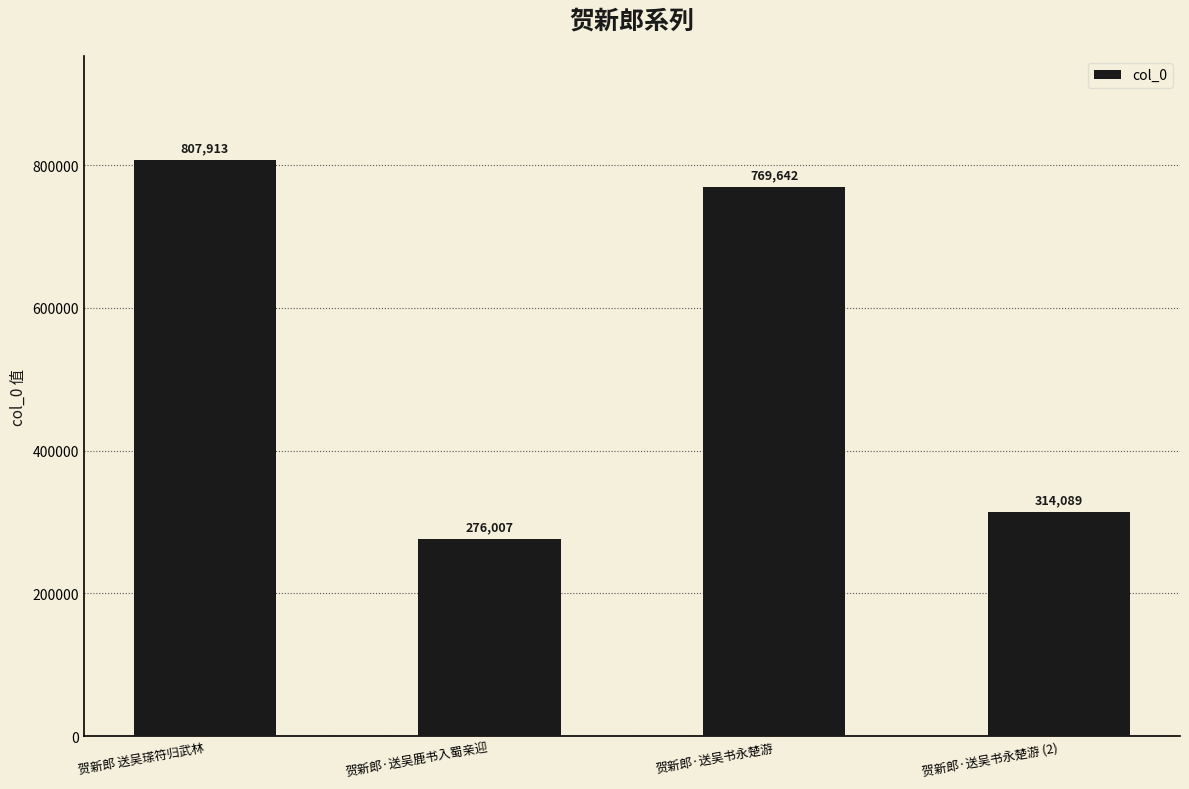

What is the difference between the values at 贺新郎·送吴鹿书入蜀亲迎 and 贺新郎·送吴书永楚游 (2)?

38082